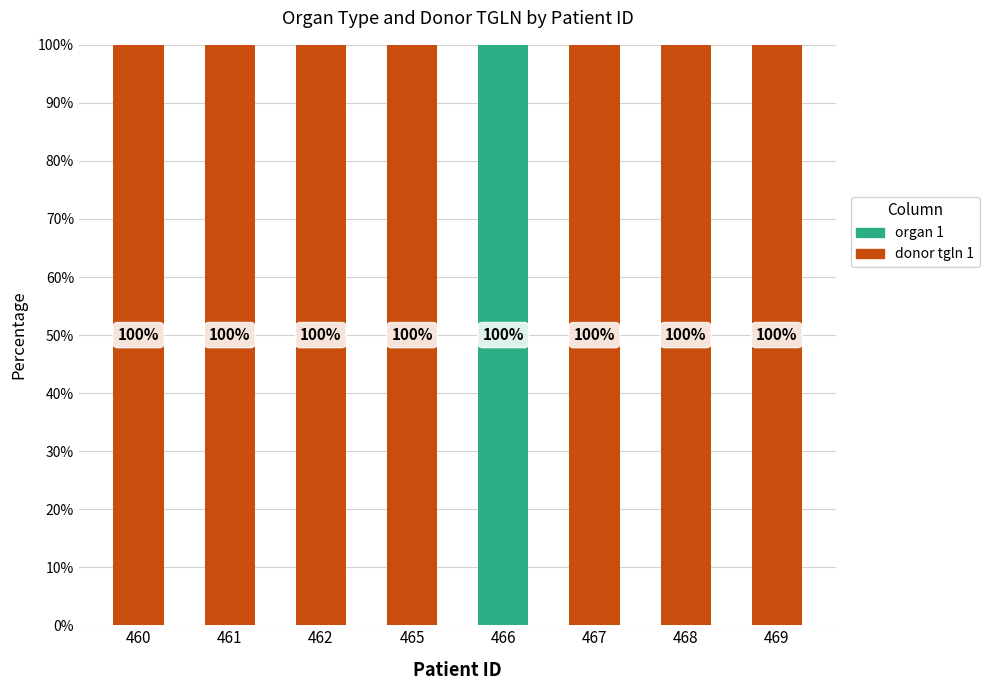

What is the total value across all series at 461?

100.0